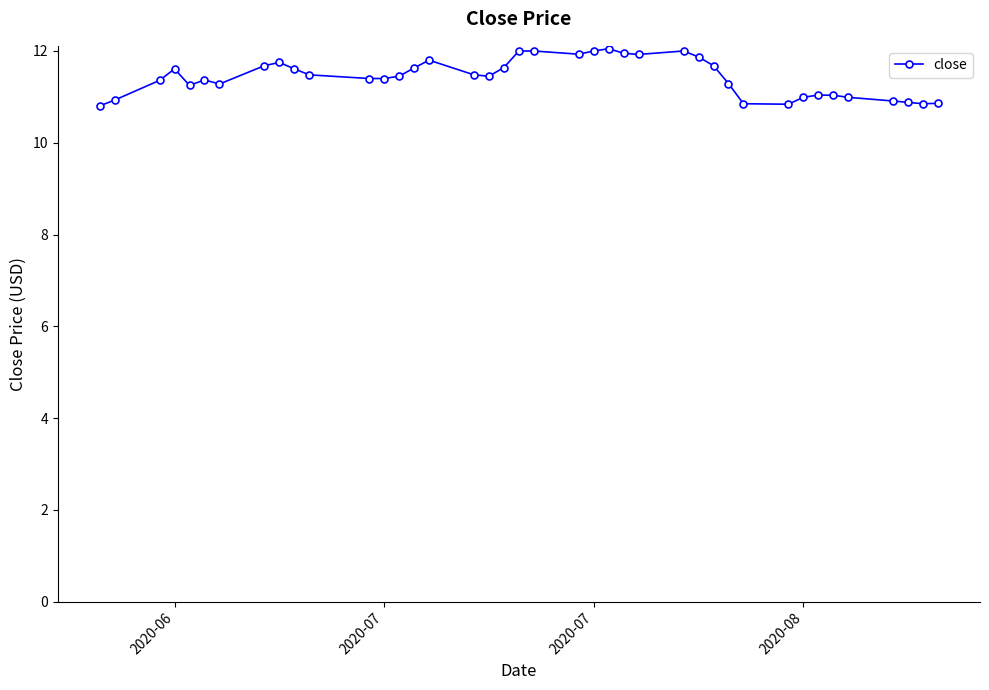

What is the difference between the maximum and second lowest values?

1.2